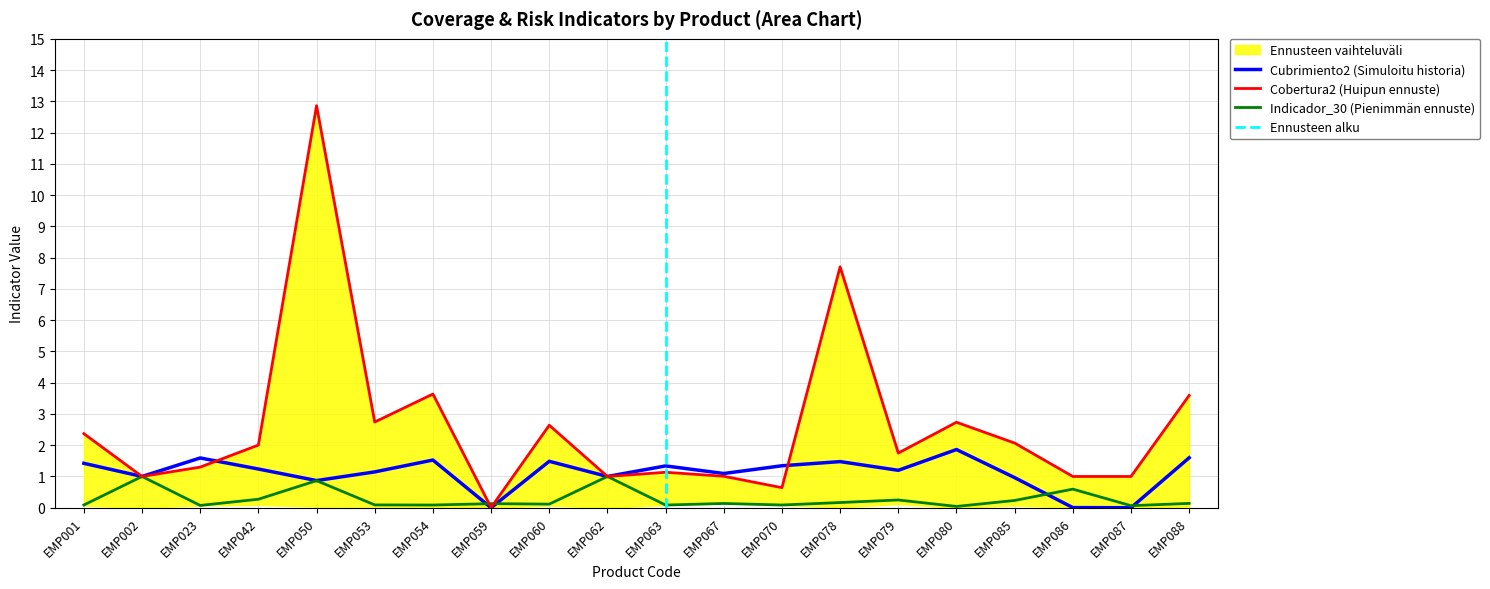

Is the value of Cubrimiento2 (Simuloitu historia) at EMP053 greater than the value of Indicador_30 (Pienimmän ennuste) at EMP059?

Yes